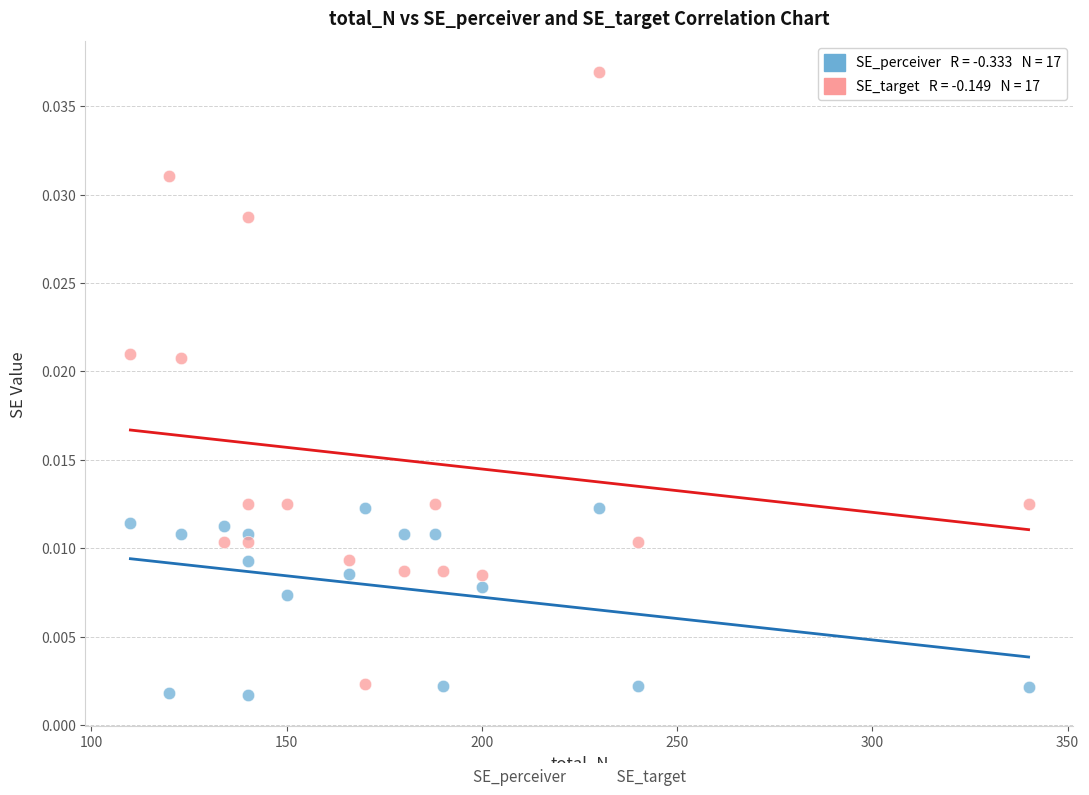

Across all data points, what is the range of X values (max minus min)?

230.0